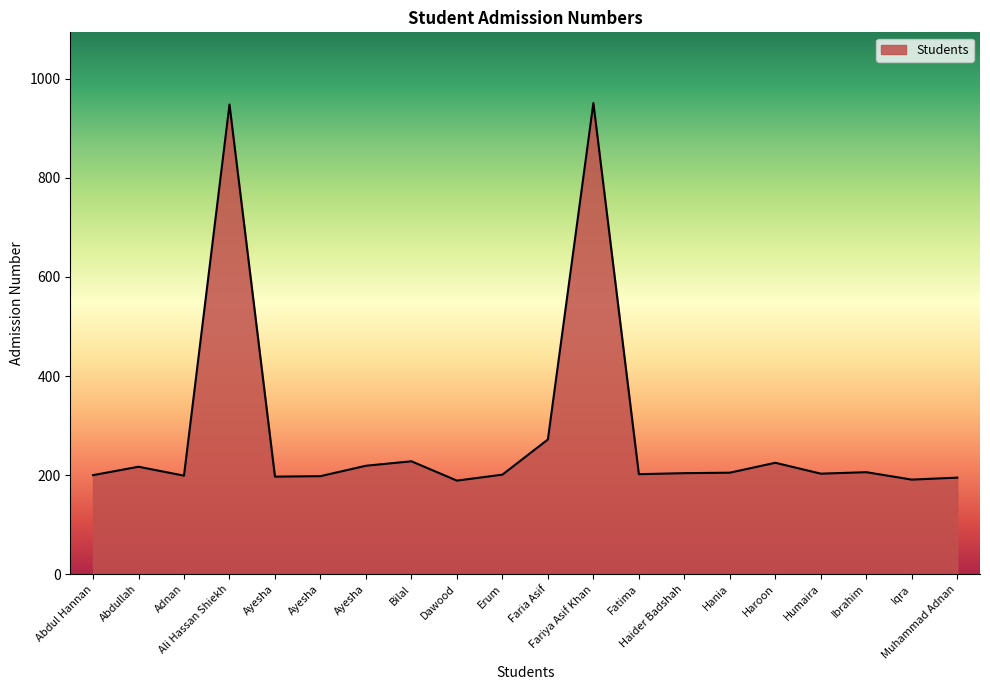

What is the change in value from Ayesha to Iqra?

-7